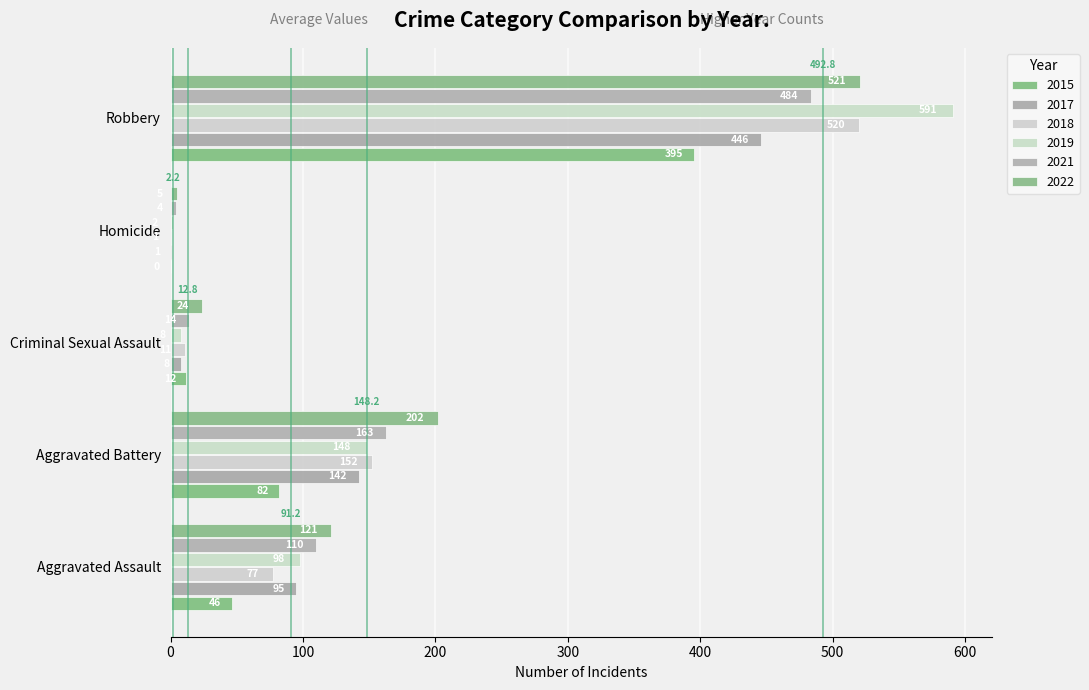

Which category has the lowest value in the 2015 series?

Homicide